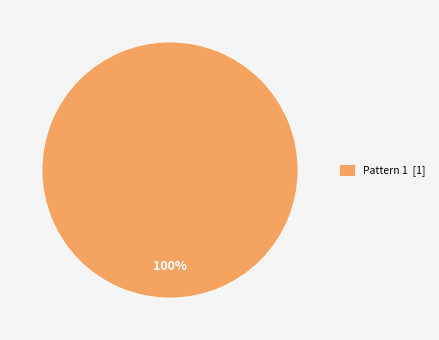

Rank the categories by value from highest to lowest.

Pattern 1 [1]